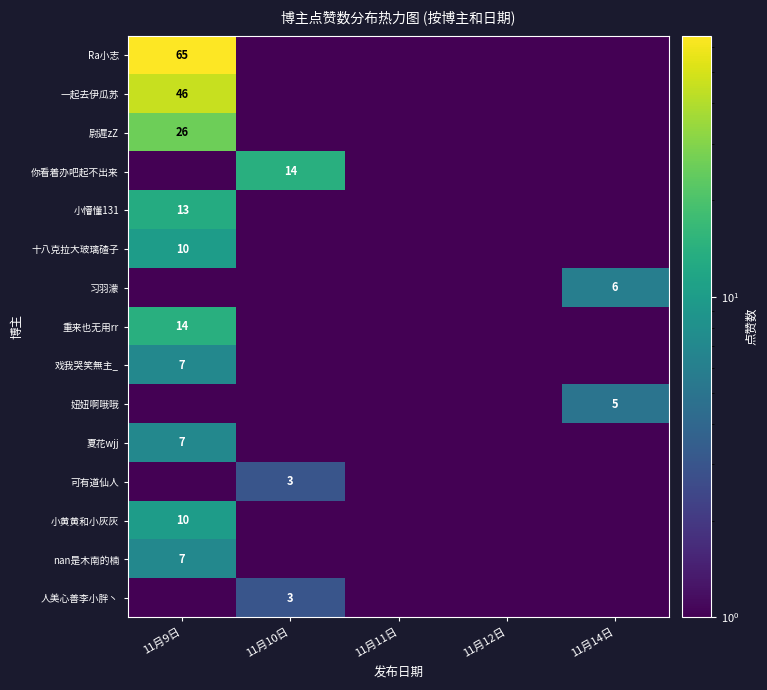

Between 11月9日 and 11月12日, which is larger?

11月9日